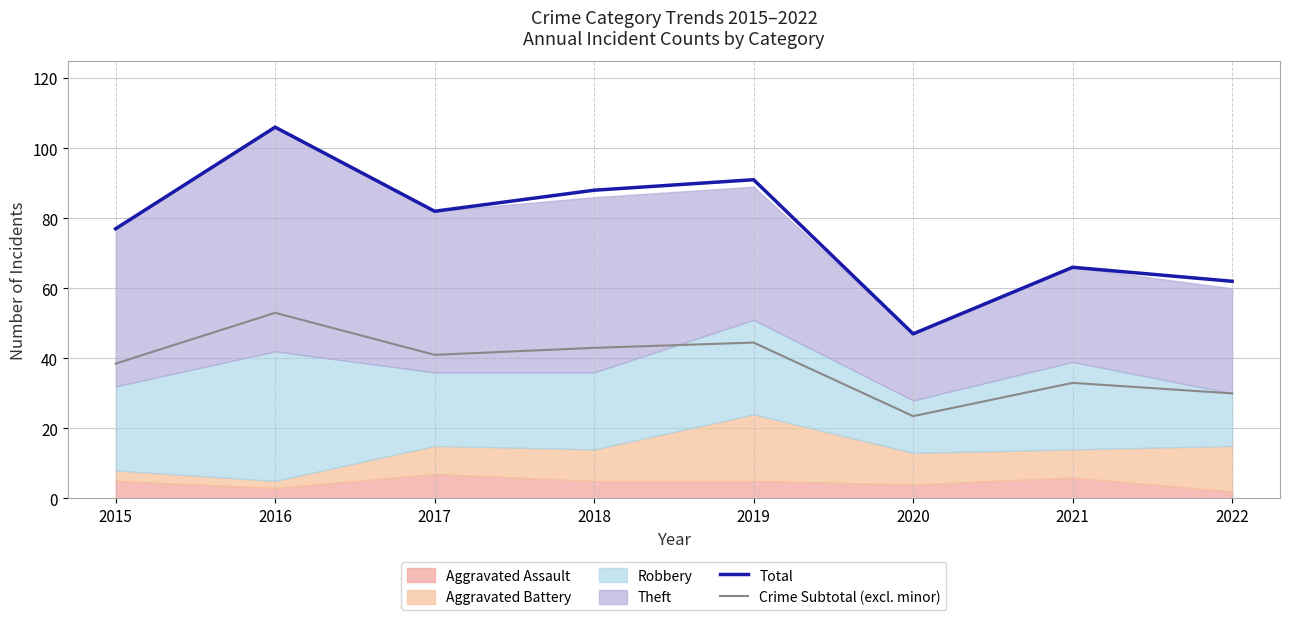

Between 2016 and 2018, which series saw the biggest shift?

Total